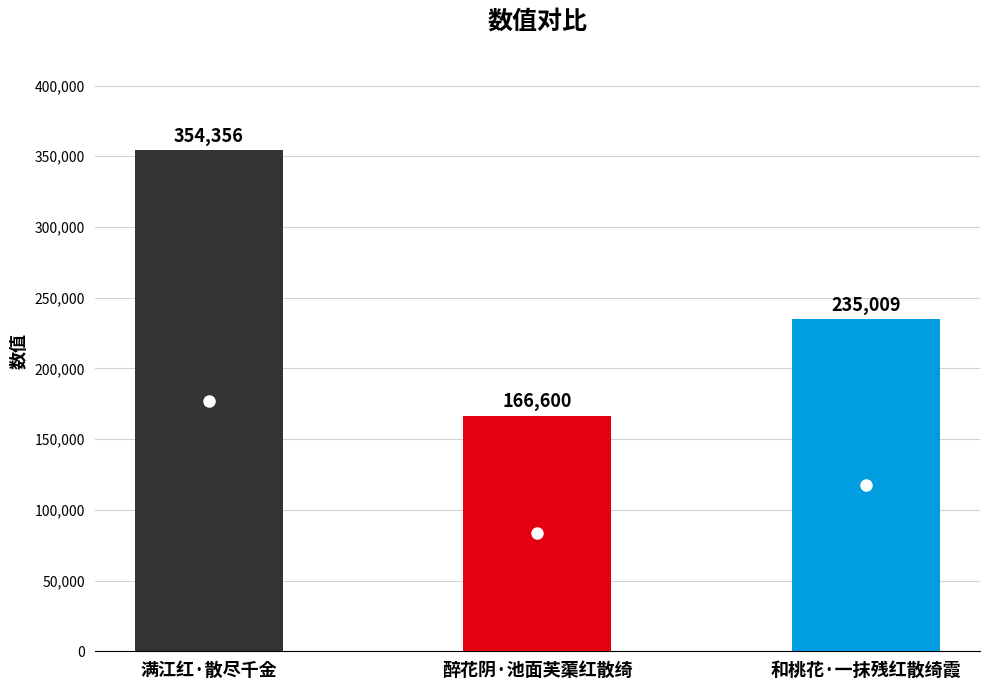

How many data points are less than 235009?

1